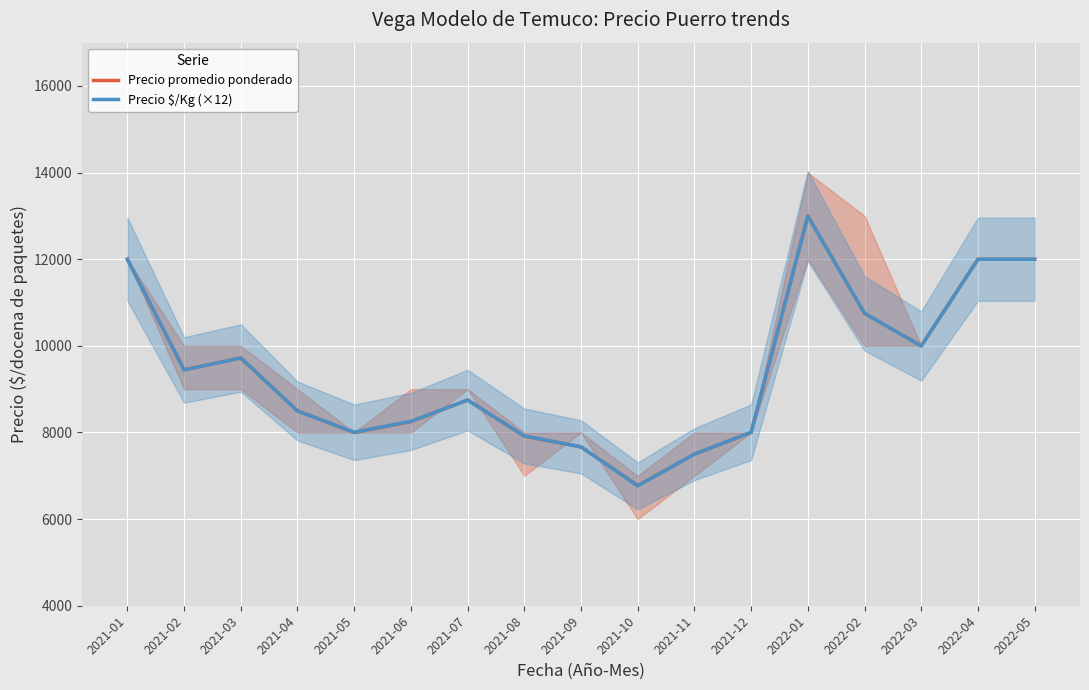

What is the label of the 12th point from the right?

2021-06